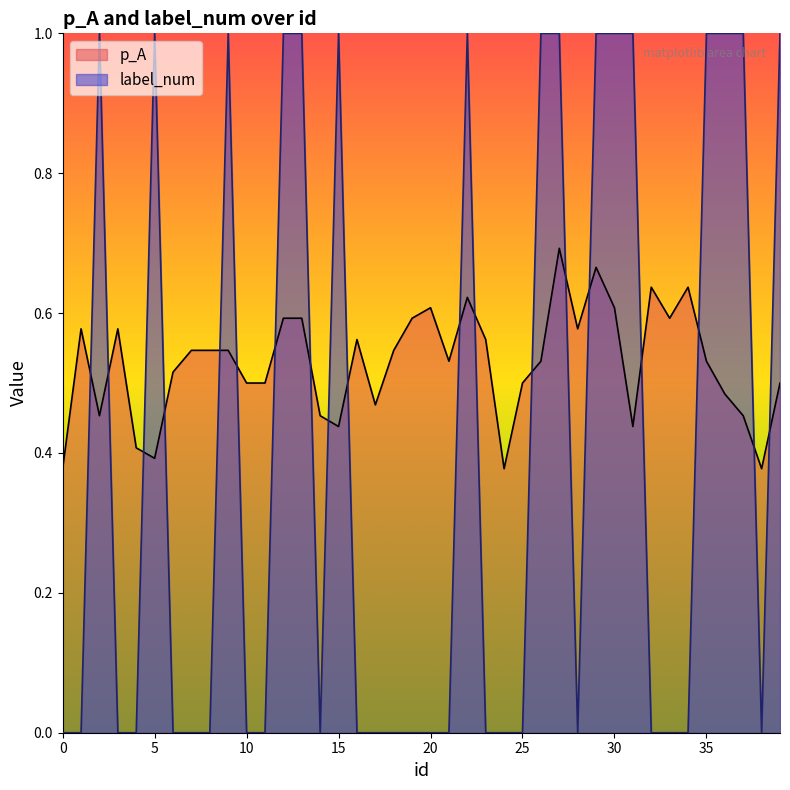

Reading left to right, list all the values displayed in this chart.

p_A: 0.4	0.6	0.5	0.6	0.4	0.4	0.5	0.5	0.5	0.5	0.5	0.5	0.6	0.6	0.5	0.4	0.6	0.5	0.5	0.6	0.6	0.5	0.6	0.6	0.4	0.5	0.5	0.7	0.6	0.7	0.6	0.4	0.6	0.6	0.6	0.5	0.5	0.5	0.4	0.5
label_num: 0.0	0.0	1.0	0.0	0.0	1.0	0.0	0.0	0.0	1.0	0.0	0.0	1.0	1.0	0.0	1.0	0.0	0.0	0.0	0.0	0.0	0.0	1.0	0.0	0.0	0.0	1.0	1.0	0.0	1.0	1.0	1.0	0.0	0.0	0.0	1.0	1.0	1.0	0.0	1.0